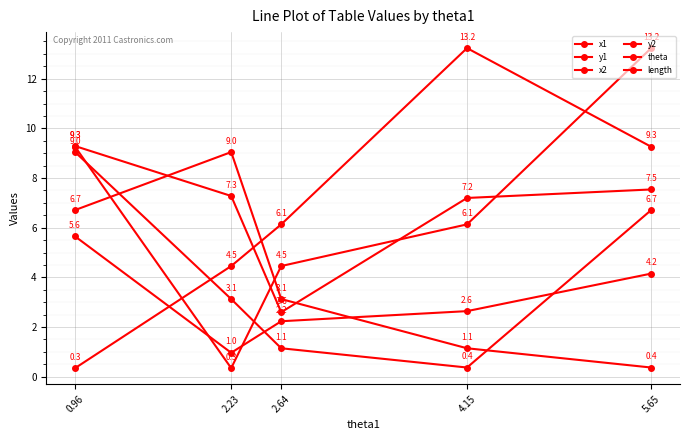

Which label corresponds to the smallest value in the chart?

0.96